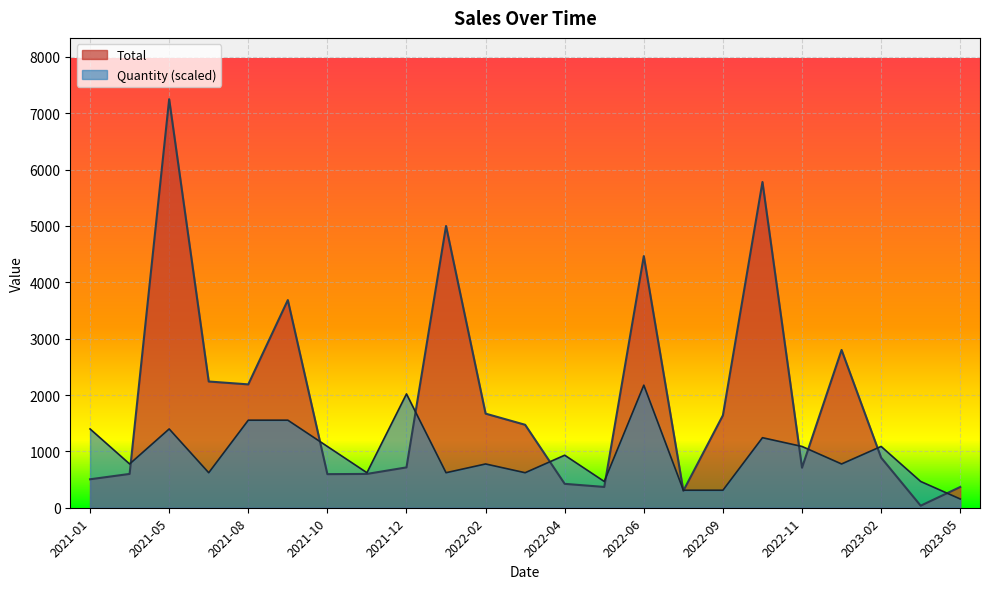

What is the greatest value displayed?

7250.0